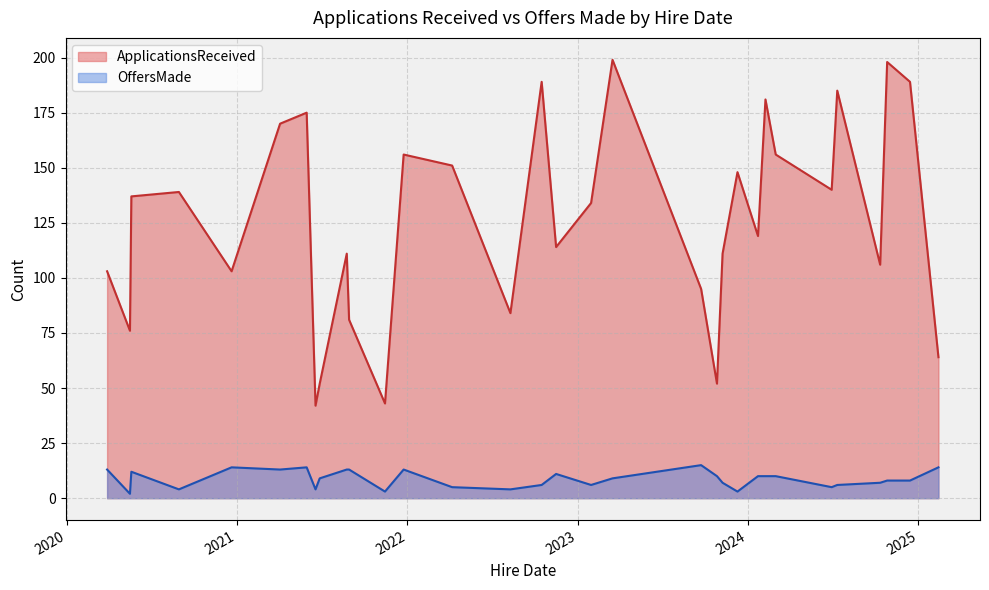

Is the value of OffersMade at 2024-10-11 greater than the value of ApplicationsReceived at 2022-10-16?

No